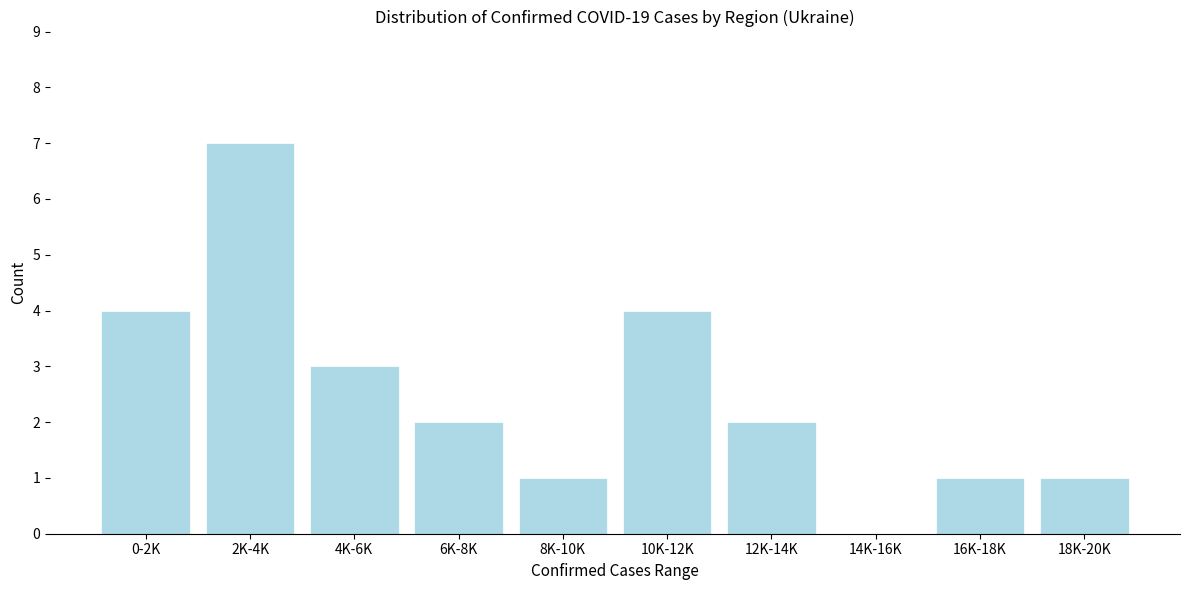

Reading left to right, what are all the values shown in this chart?

0-2K=4	2K-4K=7	4K-6K=3	6K-8K=2	8K-10K=1	10K-12K=4	12K-14K=2	14K-16K=0	16K-18K=1	18K-20K=1